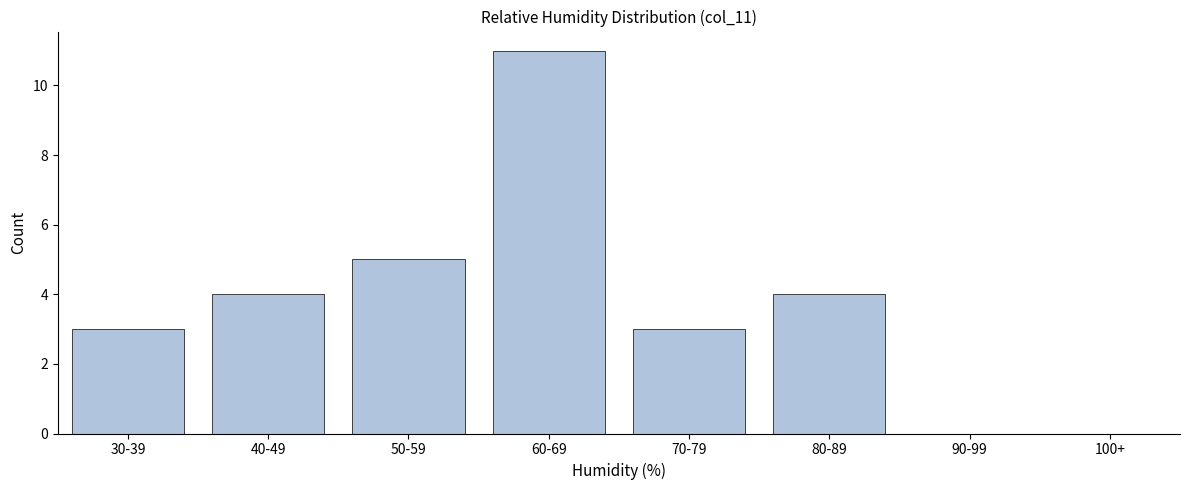

Reading right to left, extract all data points from this chart.

100+=0	90-99=0	80-89=4	70-79=3	60-69=11	50-59=5	40-49=4	30-39=3